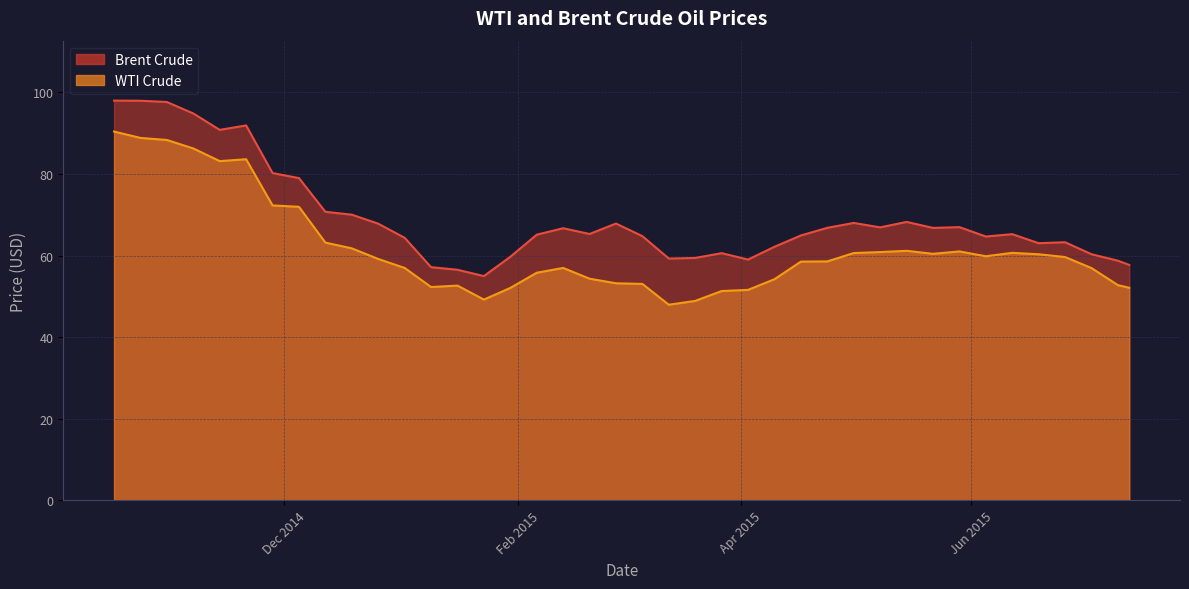

Between 2015-03-27 and 2015-03-13, which series saw the biggest shift?

WTI Crude